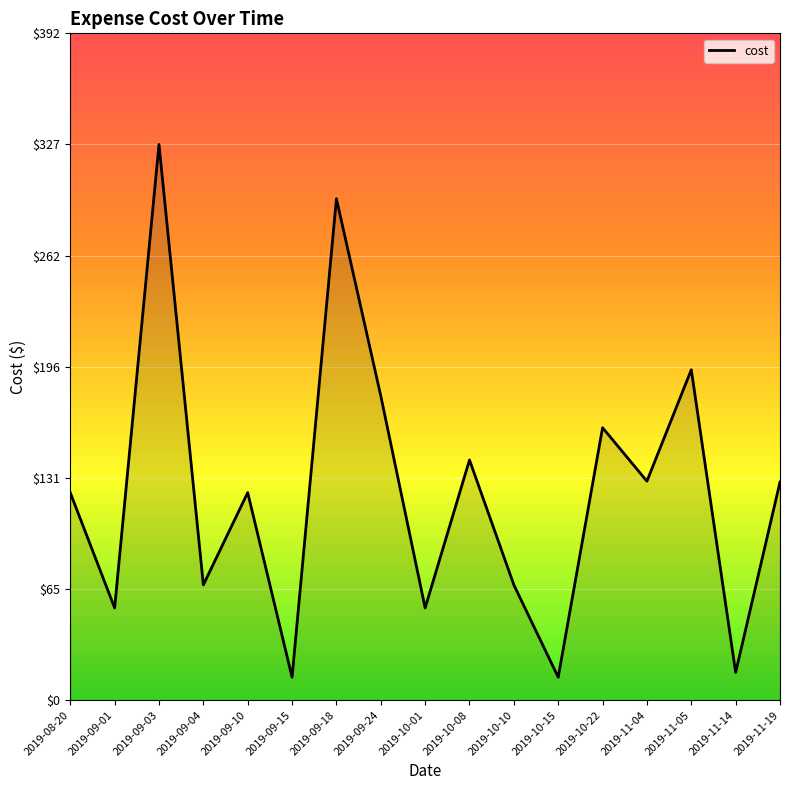

How many lines are shown in the chart?

1